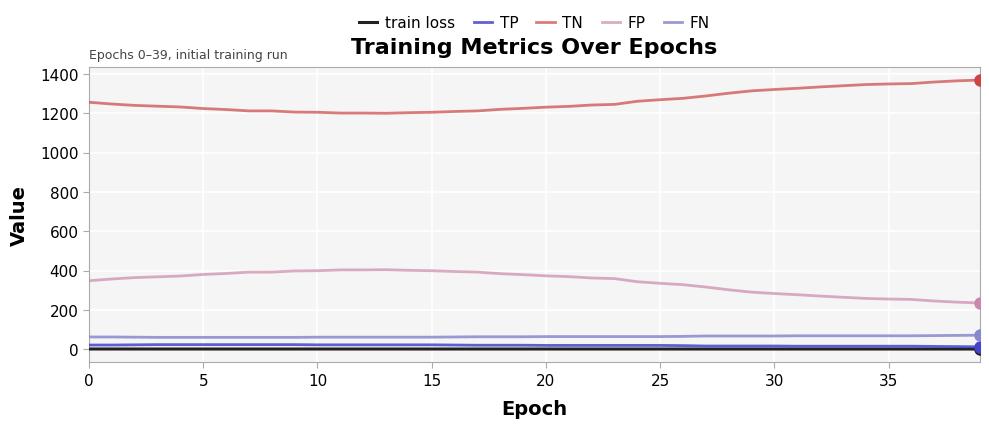

True or false: train loss and FN cross at least once.

False